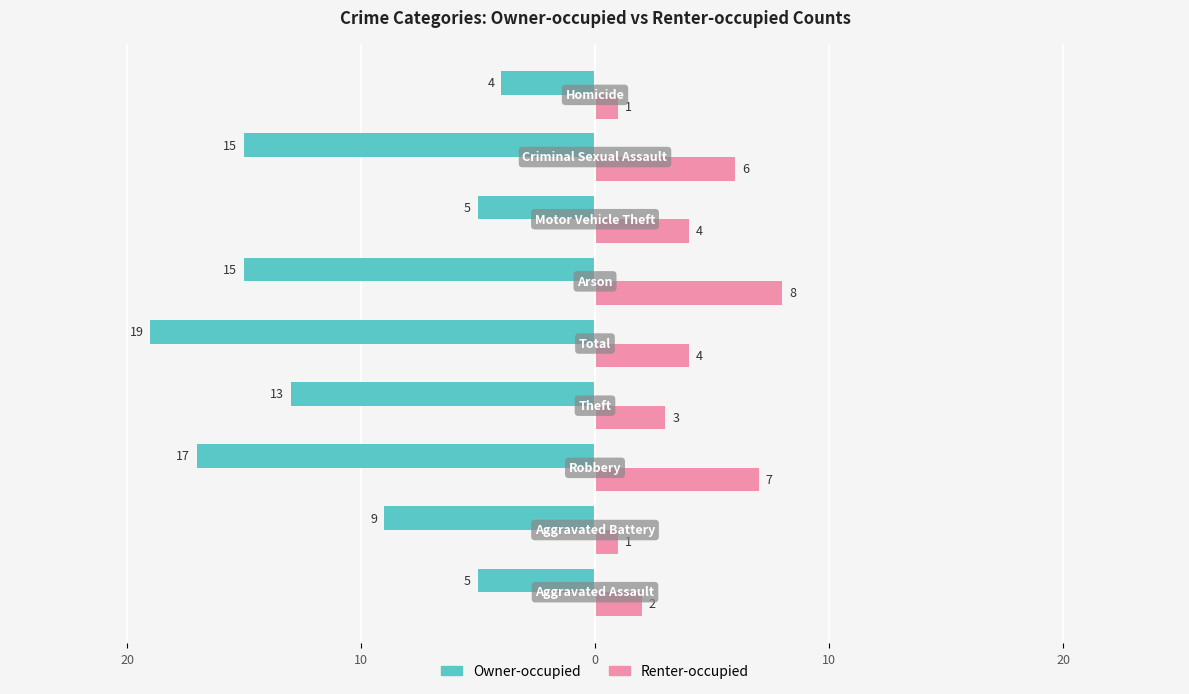

What are all the series names shown in the legend?

Owner-occupied, Renter-occupied